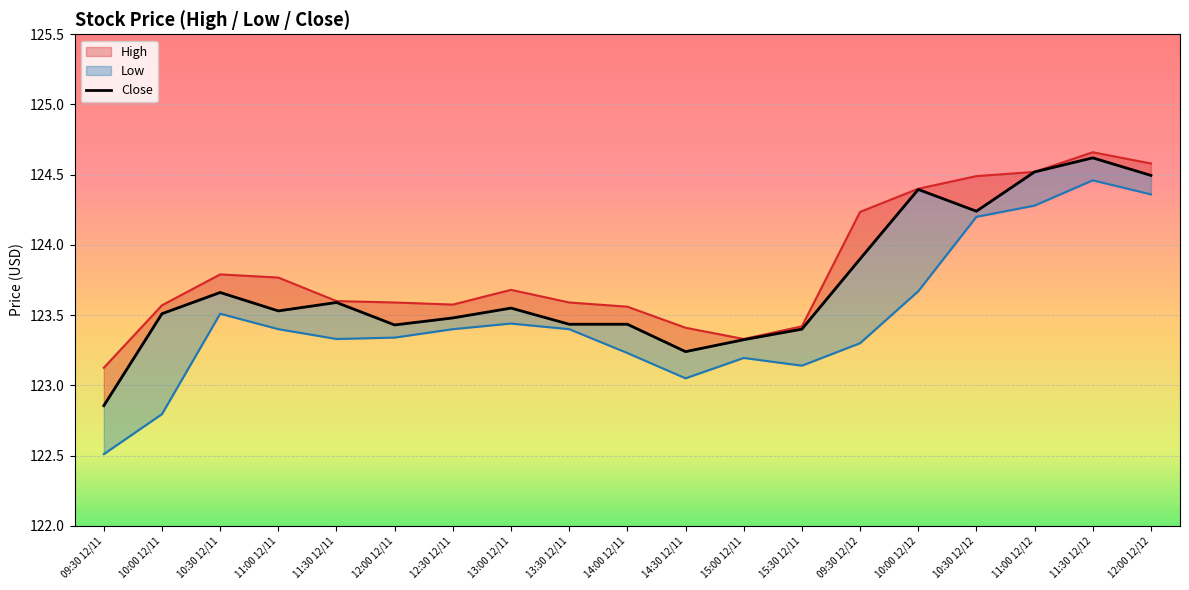

True or false: the data shows 123.2 at 14:30 12/11.

True